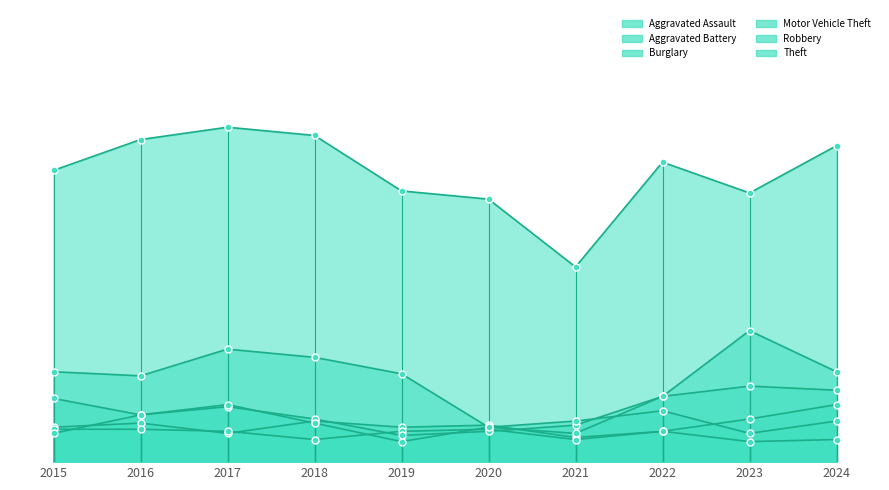

Where is Aggravated Battery nearest to the value 13?

2017